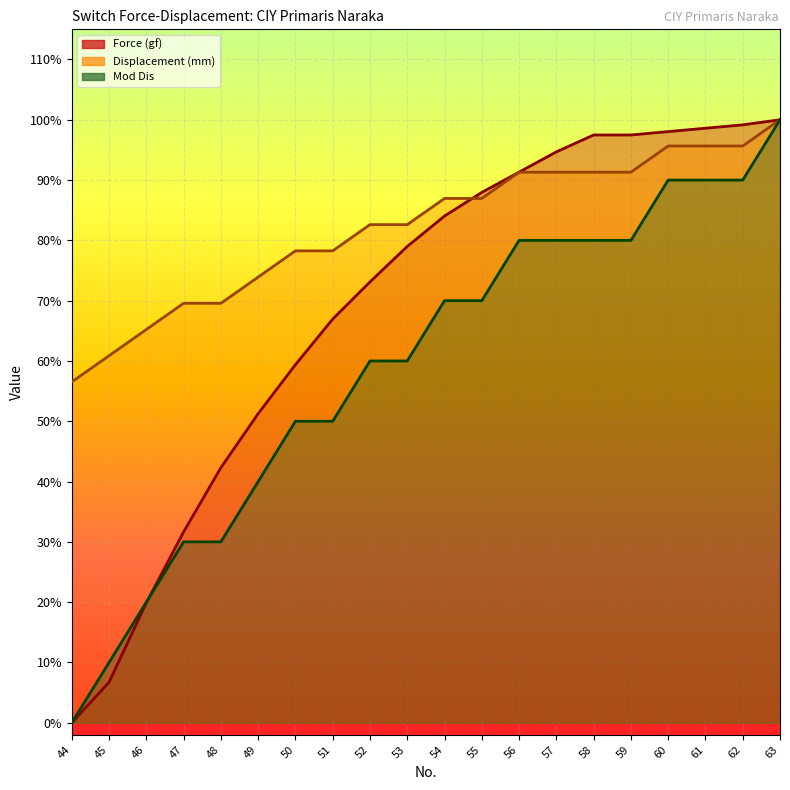

At how many categories does at least one series exceed 0?

20